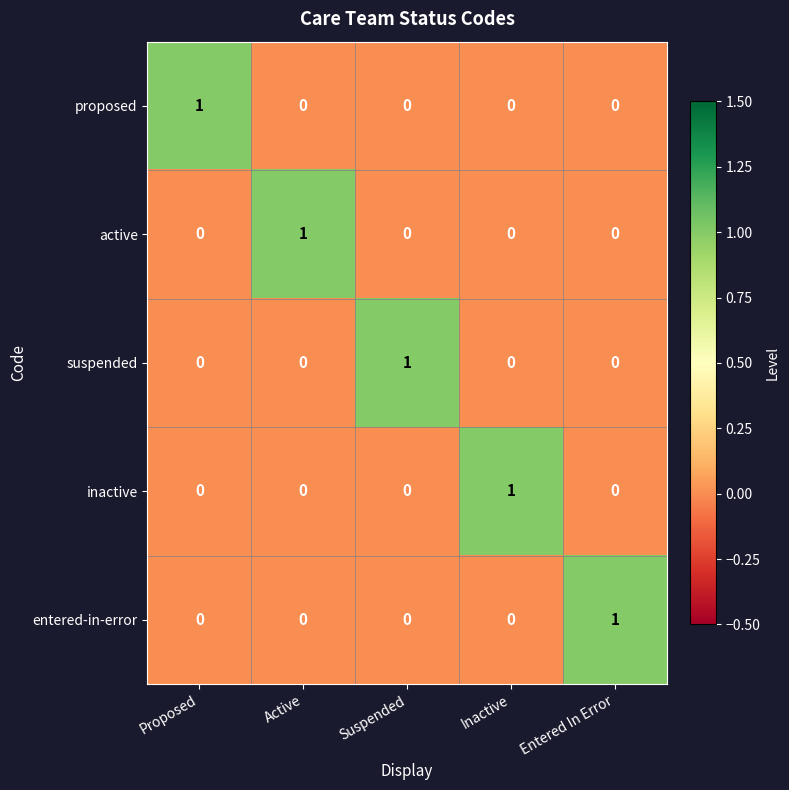

Which category has the highest value in the proposed series?

Proposed